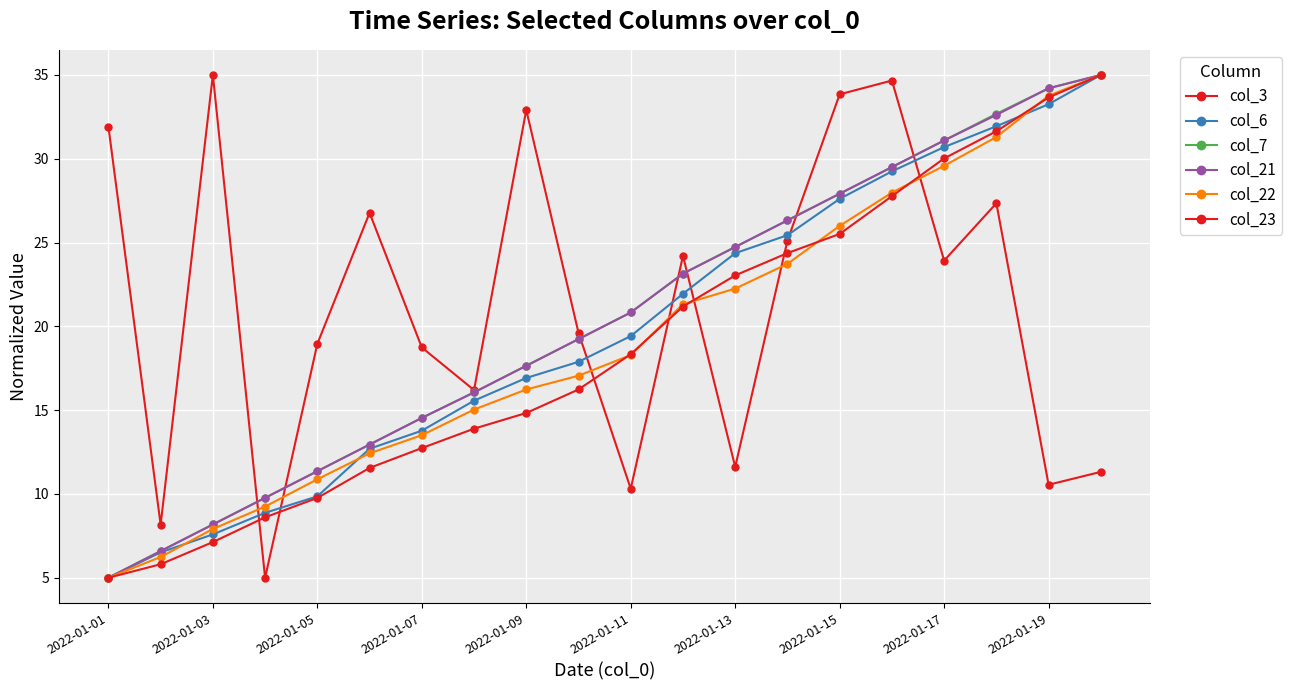

How many lines are shown in the chart?

6